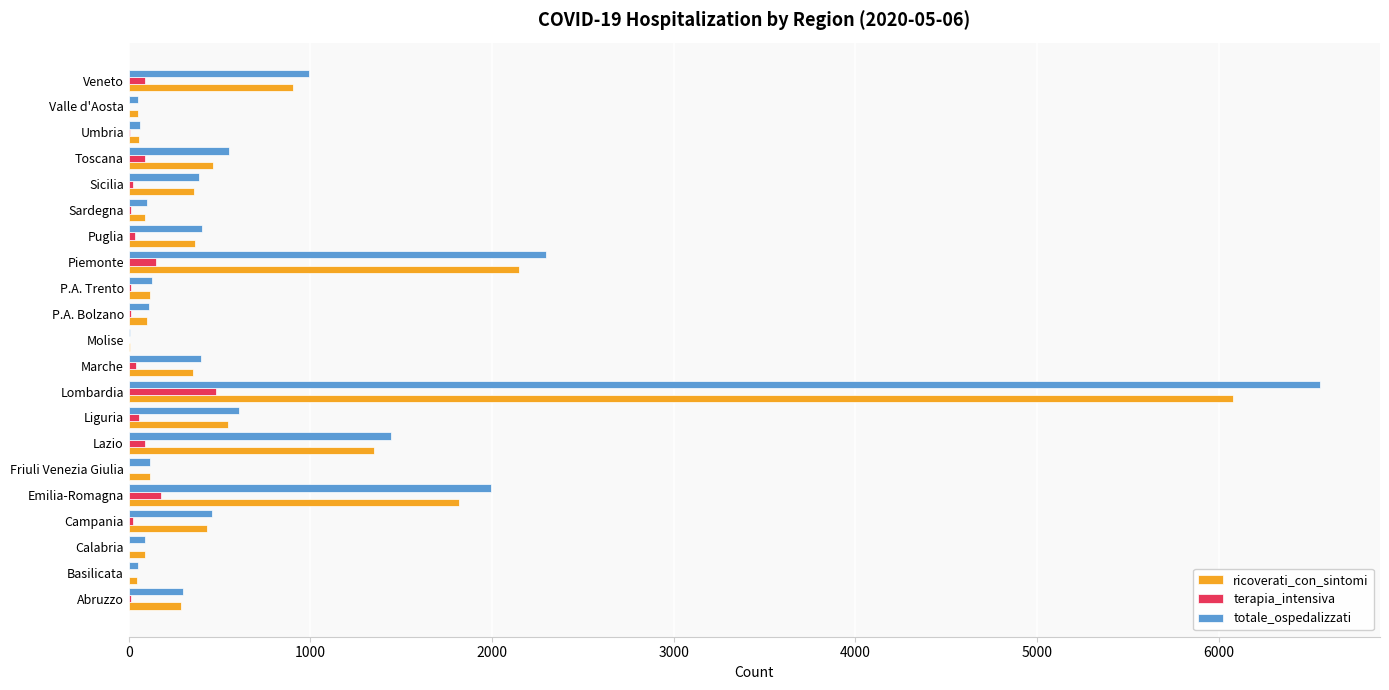

True or false: terapia_intensiva has a value of 150 at Piemonte.

True